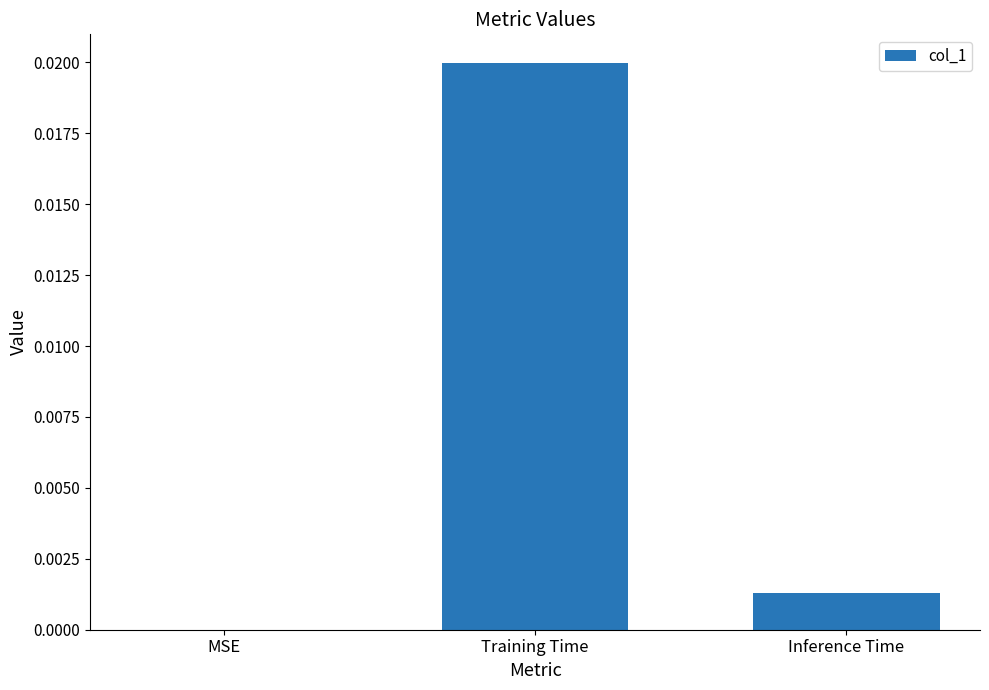

Between Inference Time and MSE, which is larger?

Inference Time